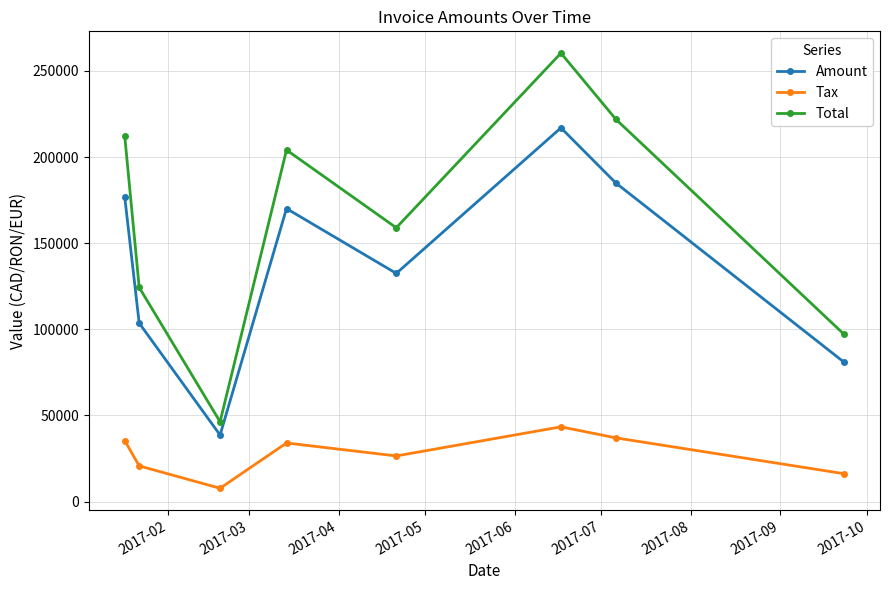

True or false: Total and Amount cross at least once.

False